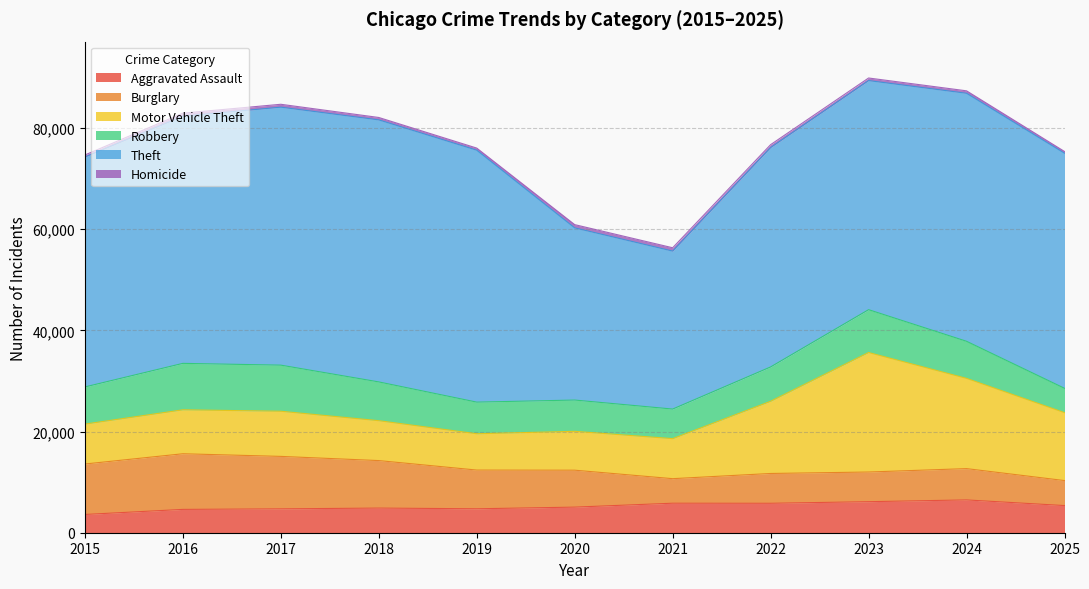

List the series in order of their peak value, highest first.

Theft, Motor Vehicle Theft, Burglary, Robbery, Aggravated Assault, Homicide